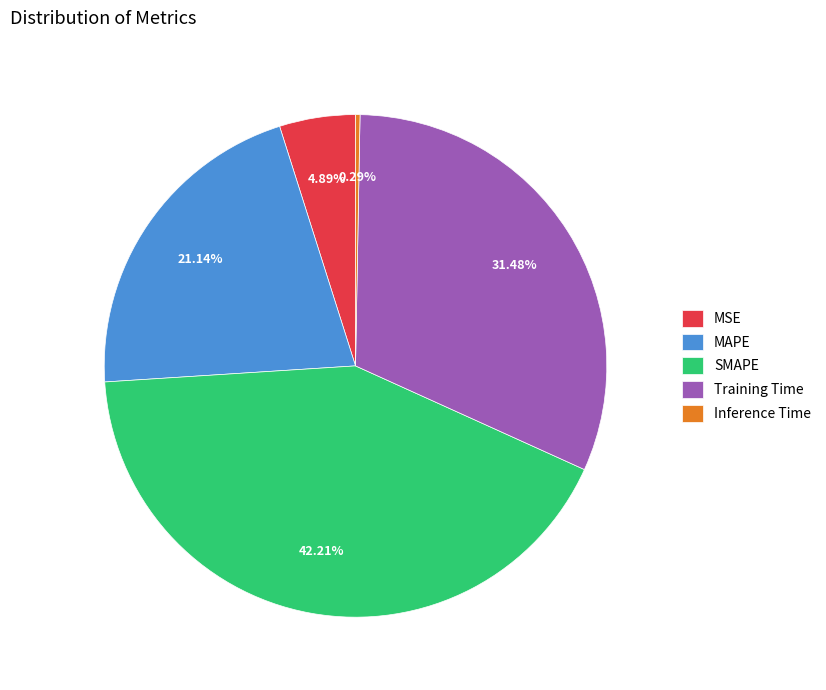

True or false: SMAPE accounts for 34% of the total.

False